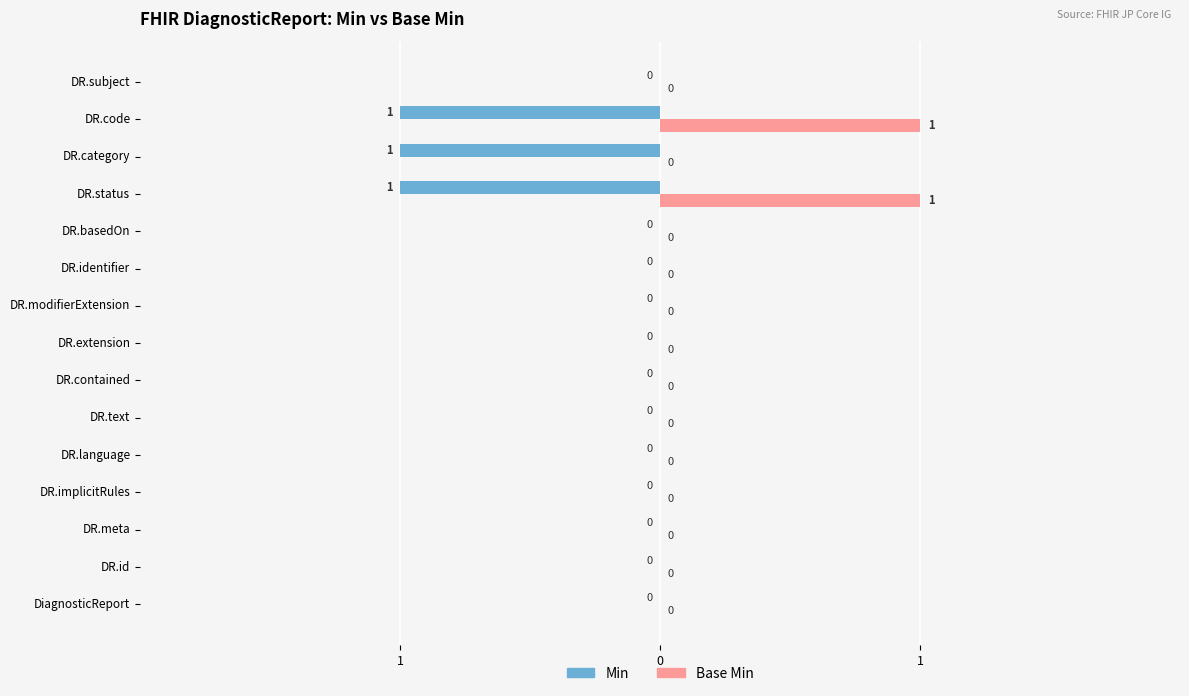

What are all the series names shown in the legend?

Min, Base Min